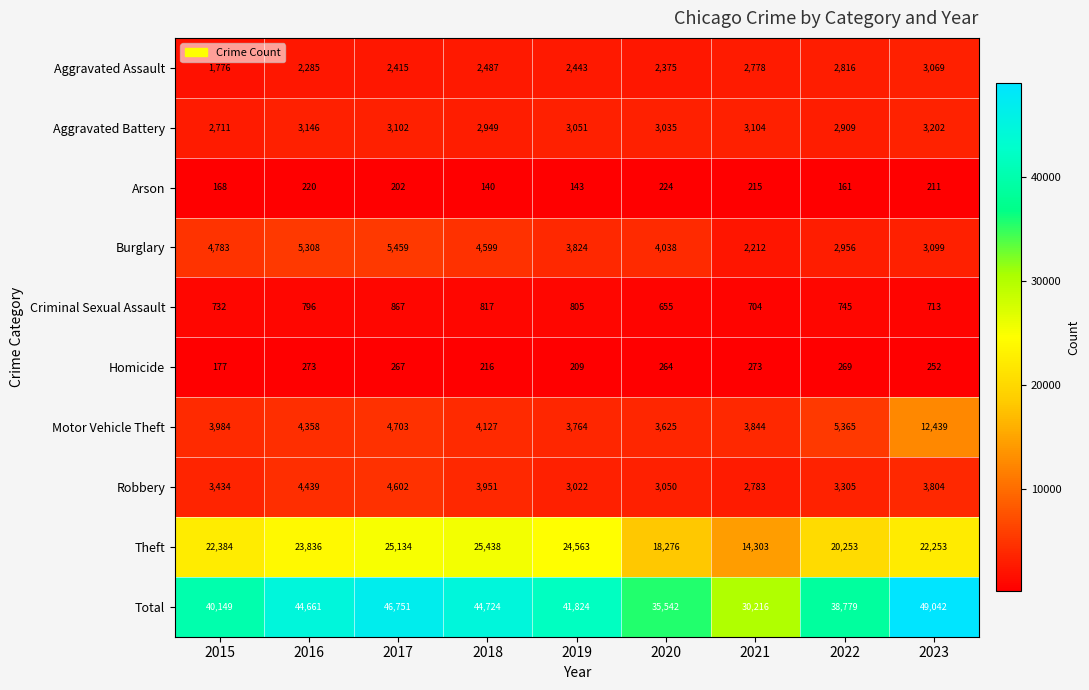

Which series has the widest spread of values?

Total